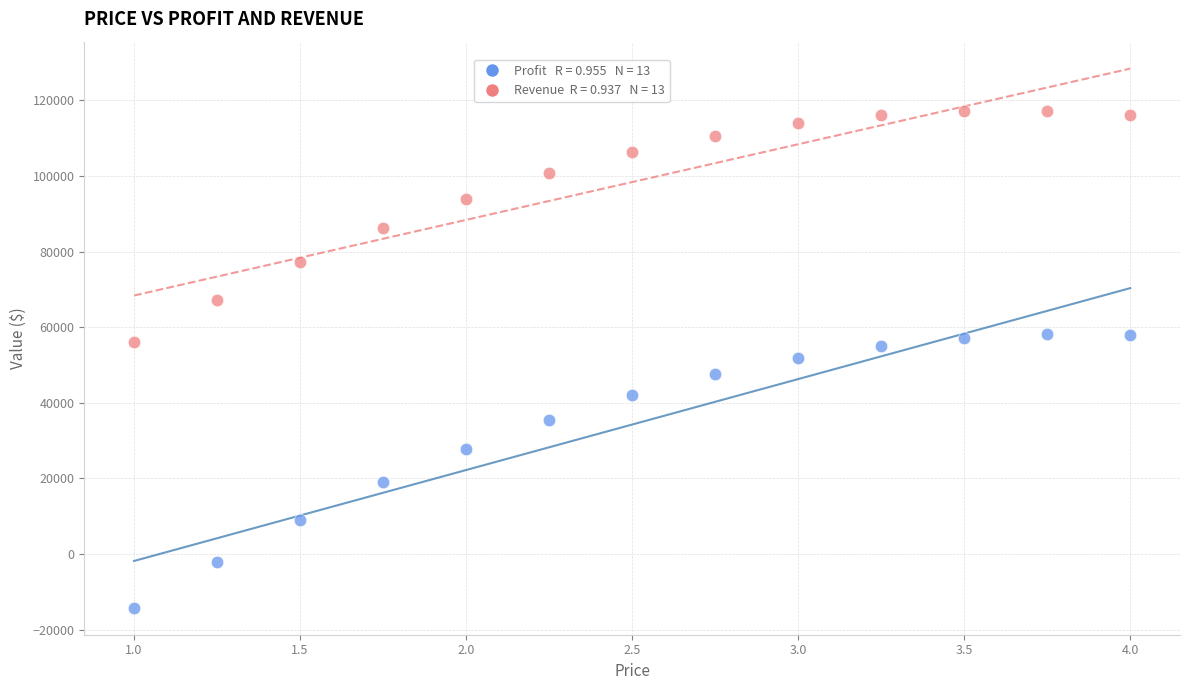

Across all data points, what is the range of X values (max minus min)?

3.0